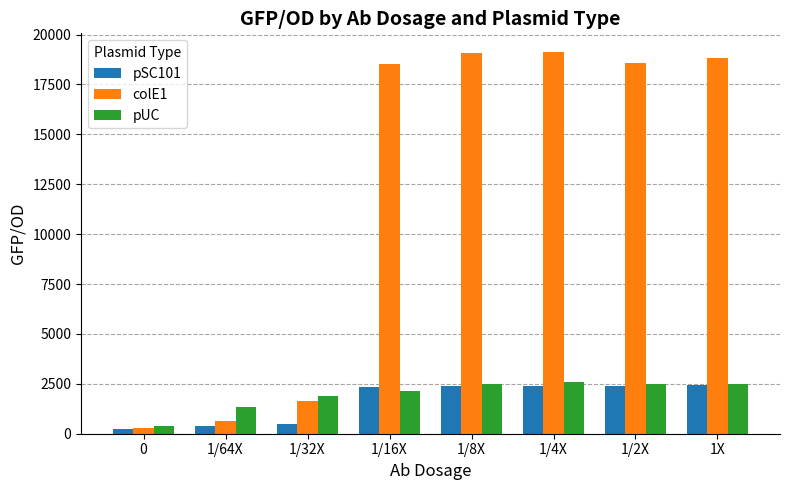

What value does the colE1 series have at 1/16X?

18517.2